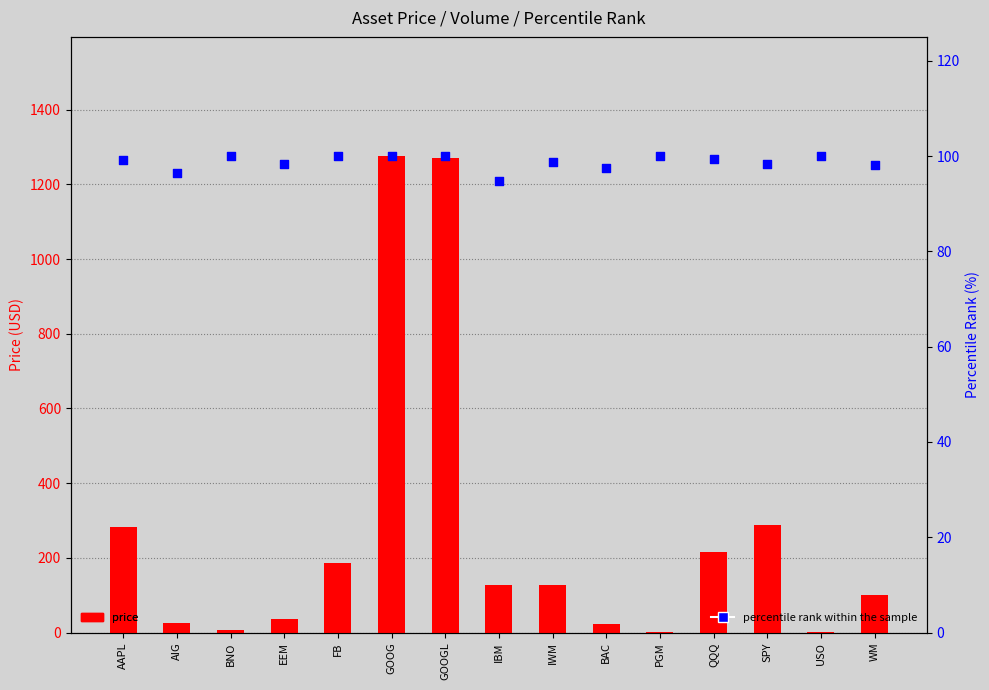

At which category is the sum across all series the highest?

GOOG